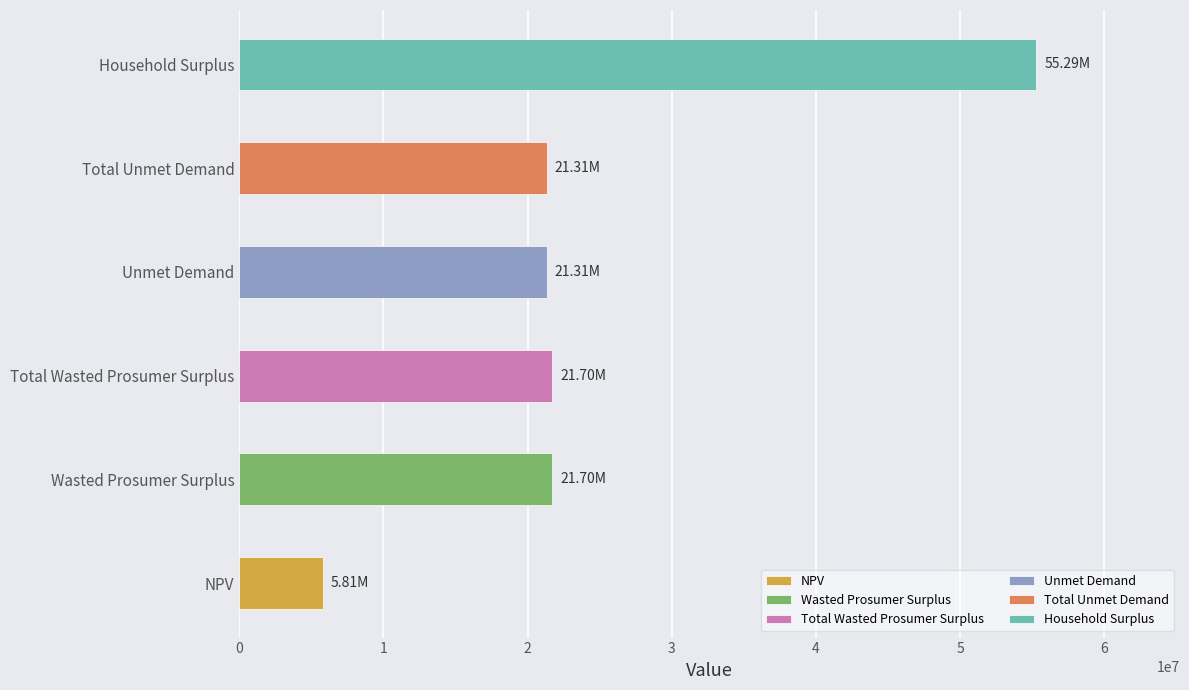

Reading left to right, list all the values displayed in this chart.

5809907.8	21702348.0	21702348.0	21308868.3	21308868.3	55287542.3